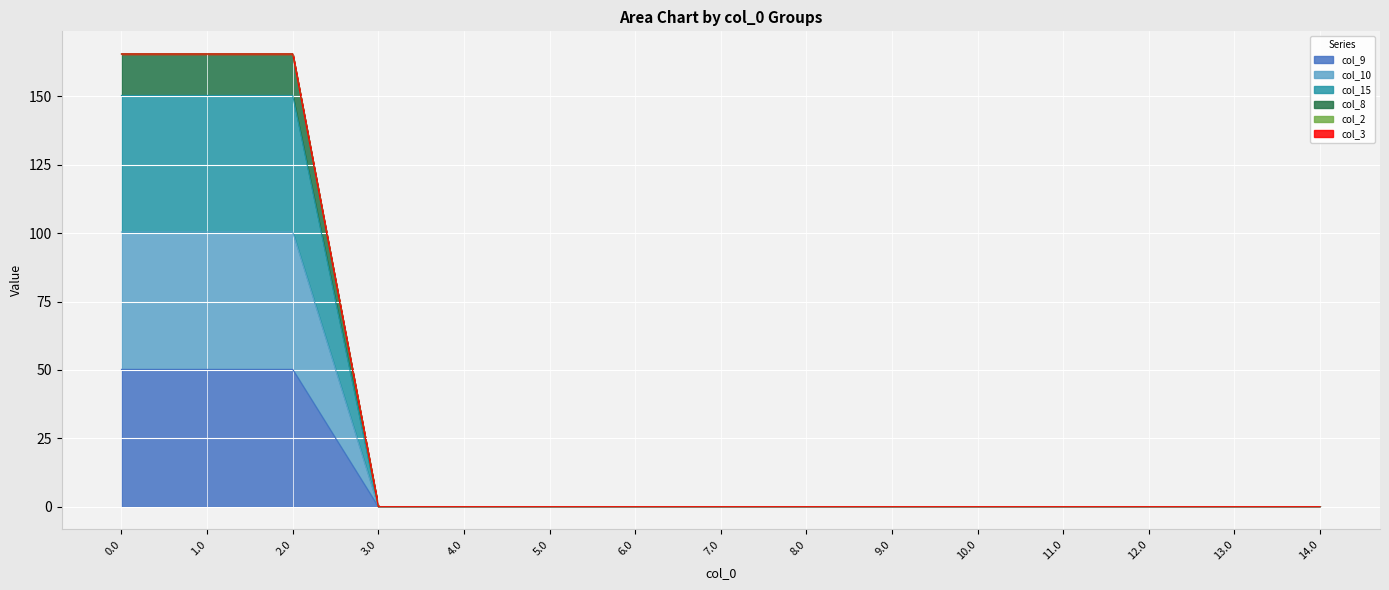

Is it true that col_8 equals 0.0 at 13.0?

True